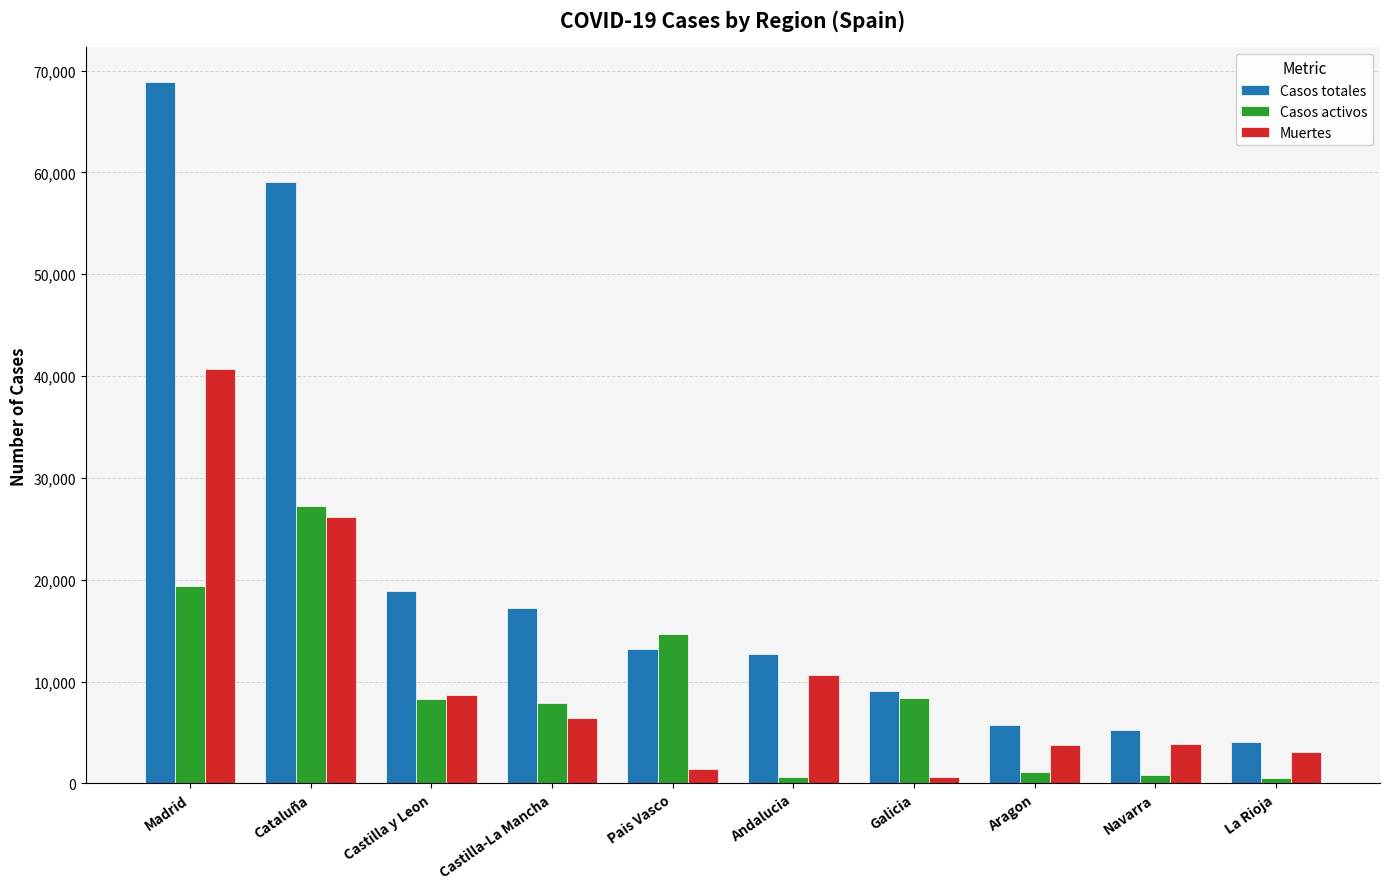

What is the maximum value shown in the chart?

68852